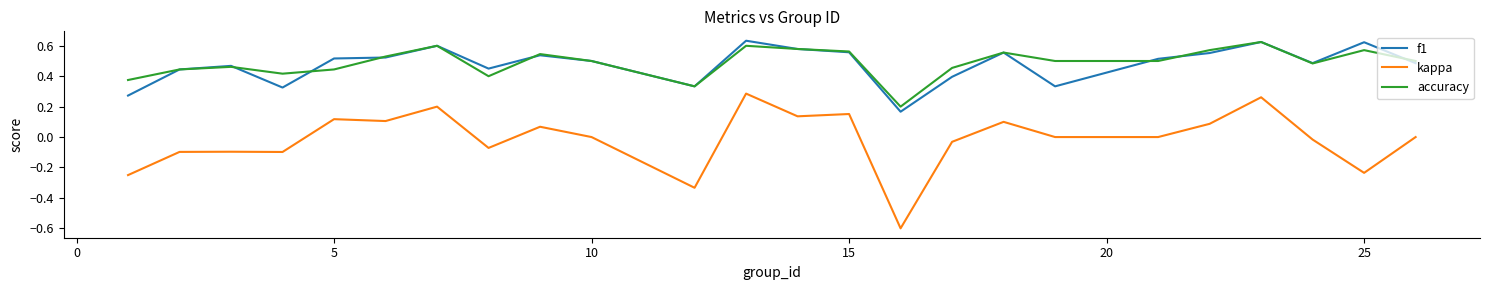

True or false: kappa and accuracy intersect in this chart.

False